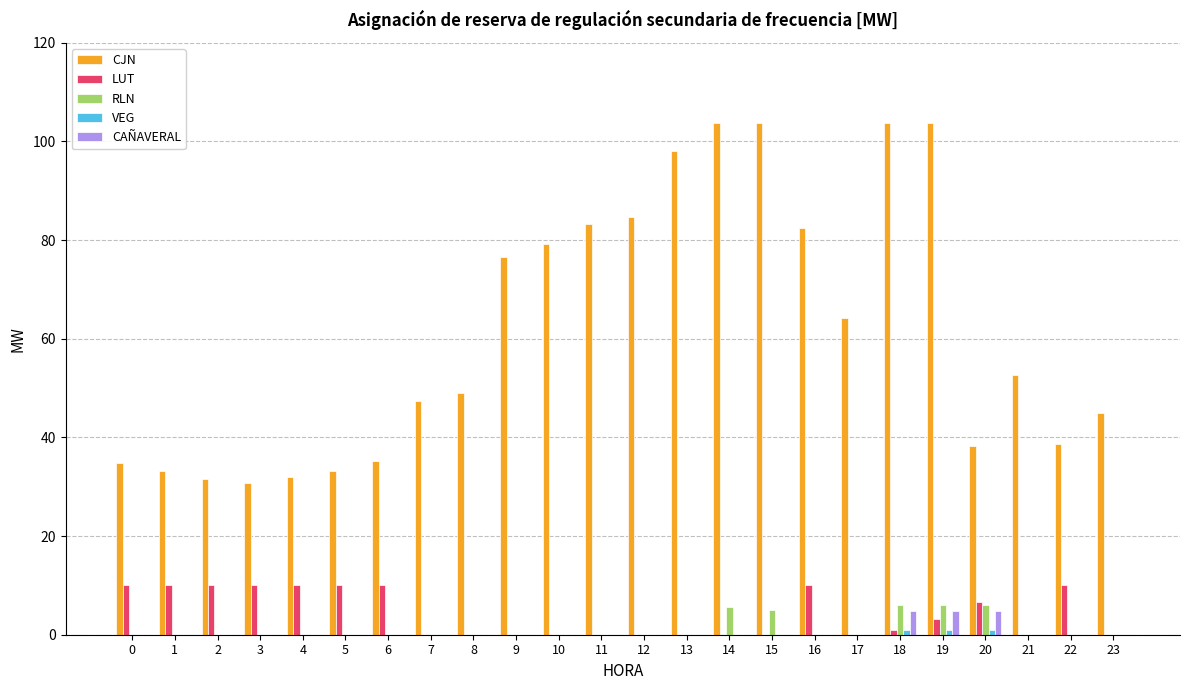

Which series changed the most between 3 and 11?

CJN